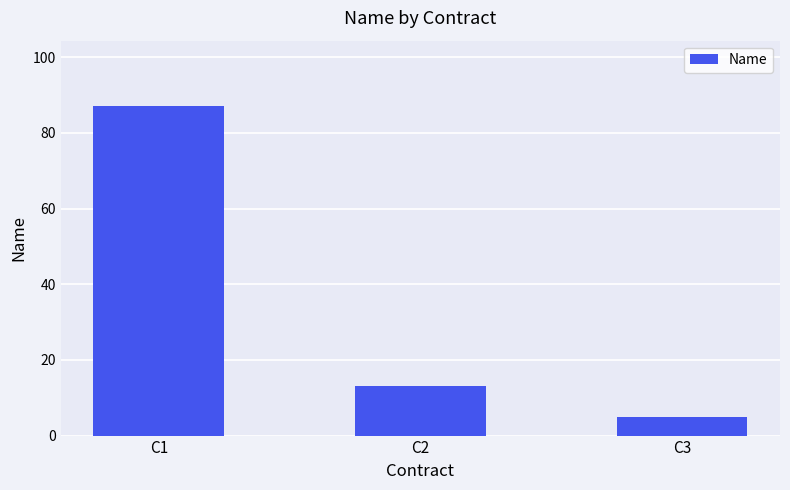

Rank the categories by value from lowest to highest.

C3, C2, C1